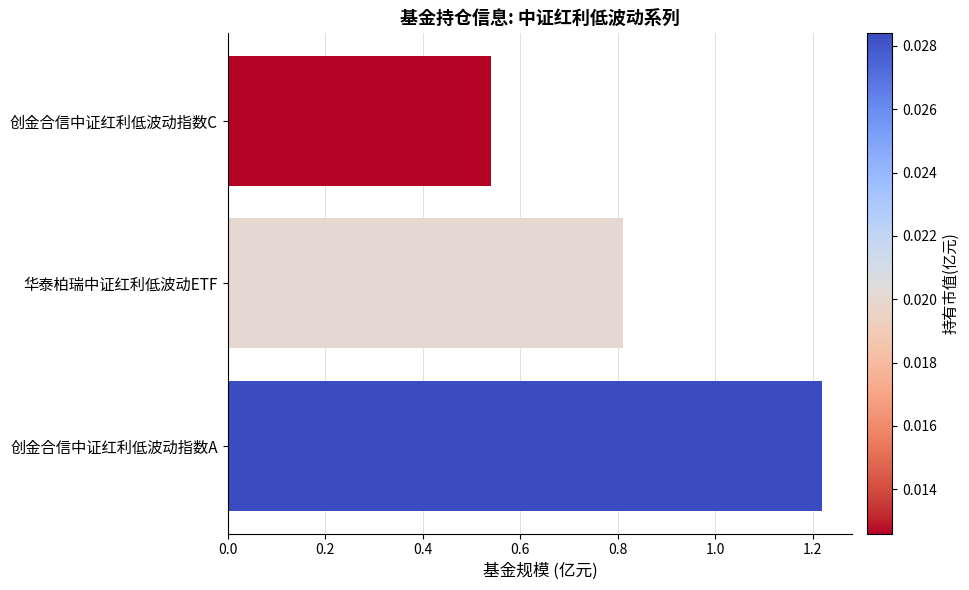

How many values are between 0 and 1?

2